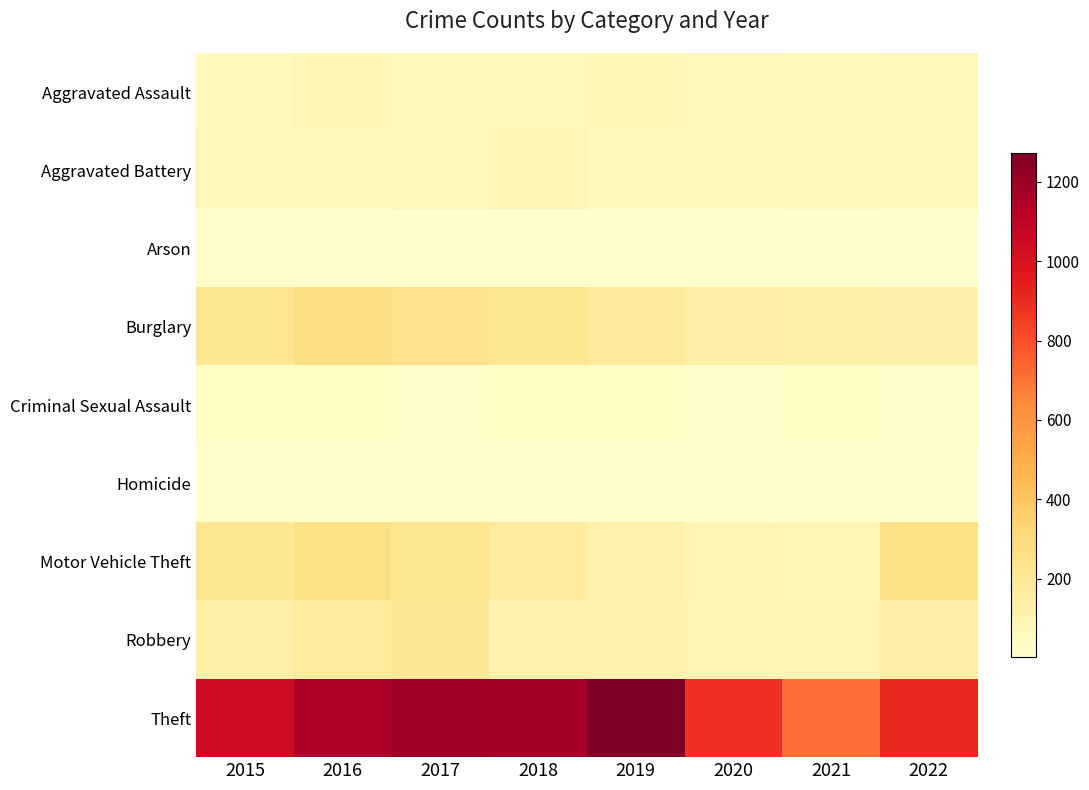

Which series changed the most between 2019 and 2022?

Theft